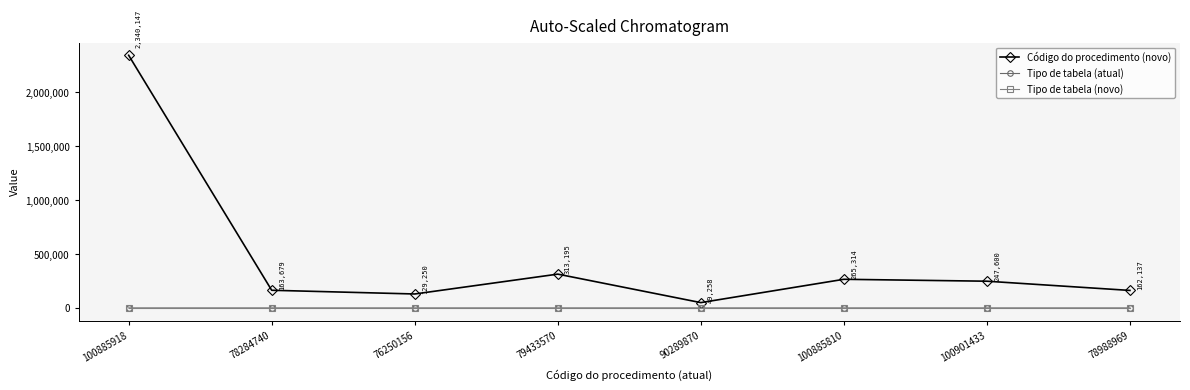

What is the total value across all series at 79433570?

313214